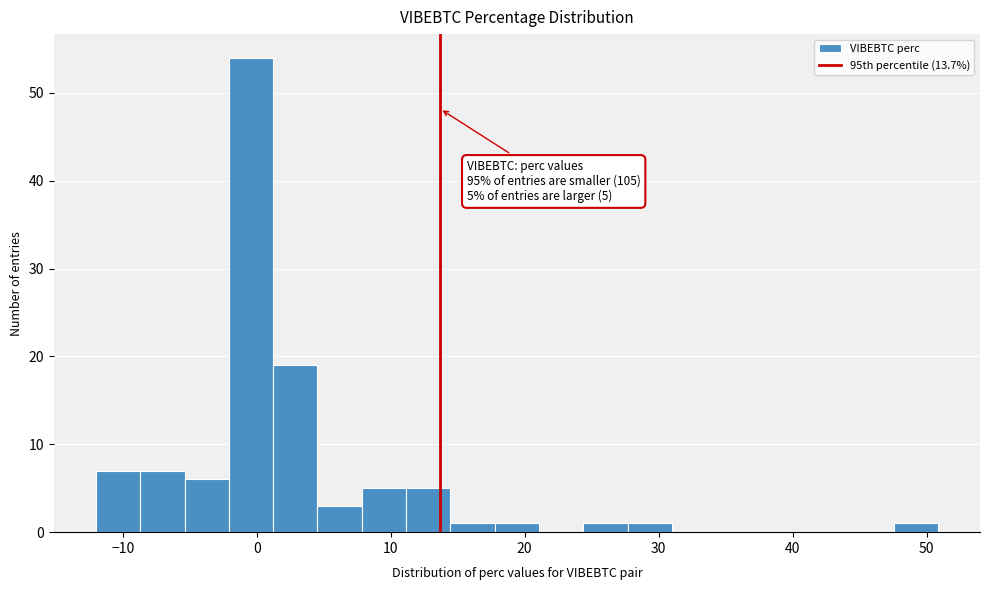

Around what value on the x-axis is the tallest bar? Give the approximate position of its centre, as read against the axis.

0